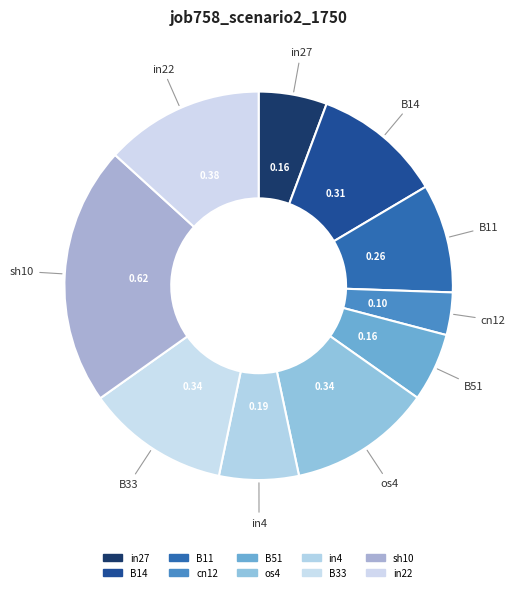

How many slices are in this pie chart?

10